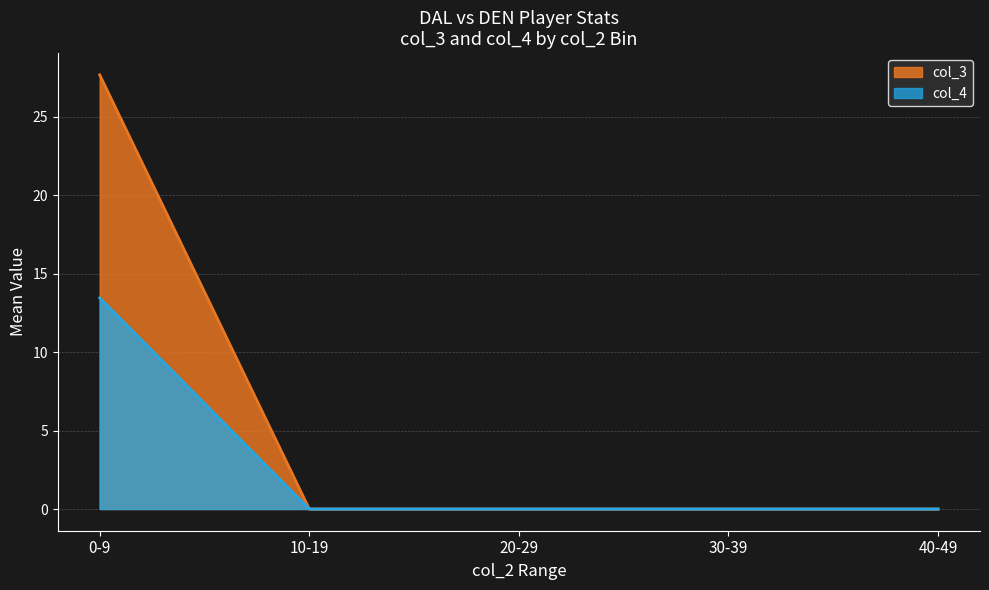

At which category does the chart reach its peak across all series?

0-9